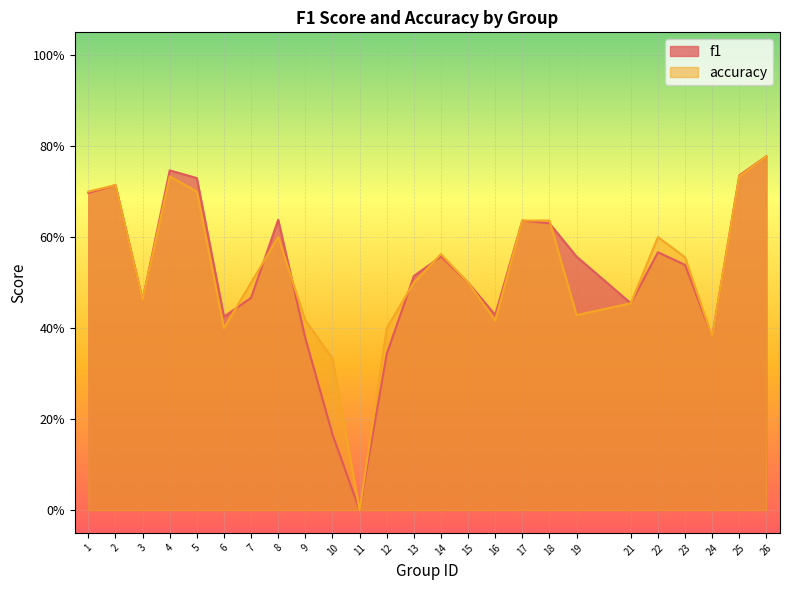

Which category has the highest value in the f1 series?

26